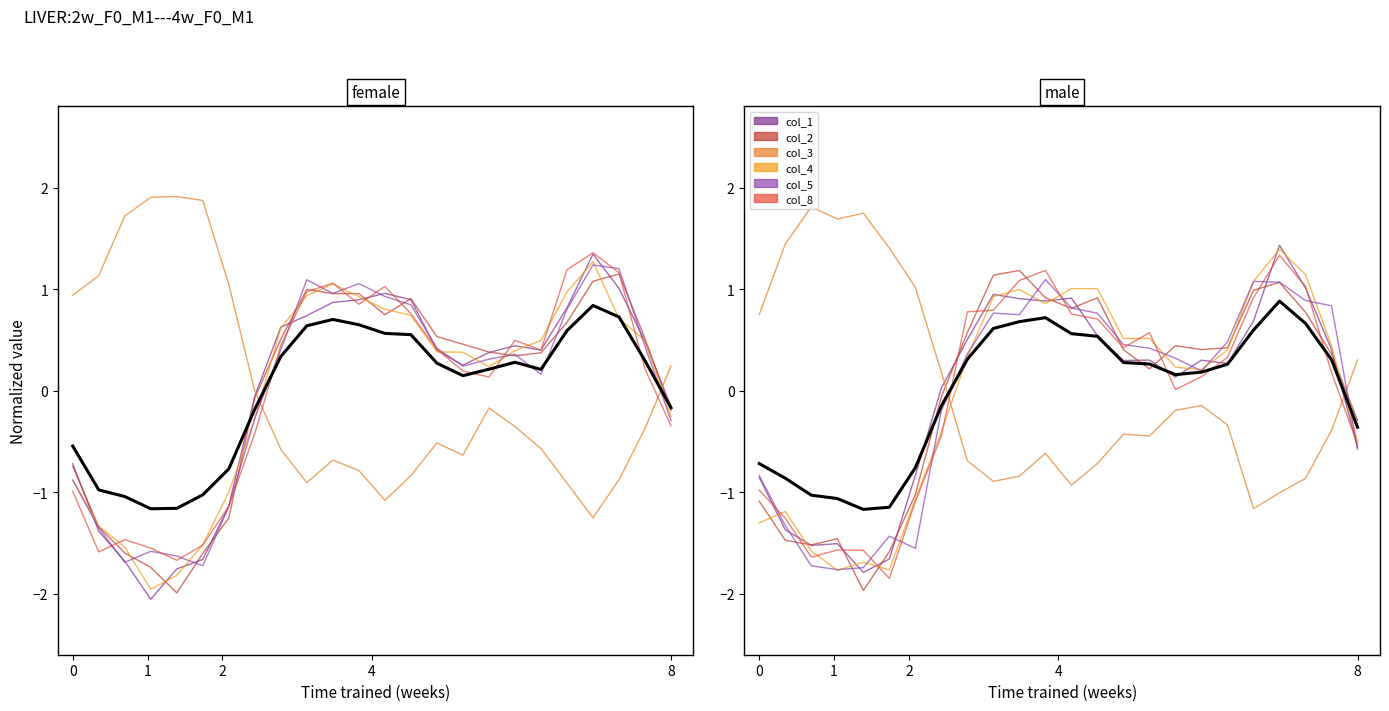

Is it true that col_2 equals -0.8 at 8?

False